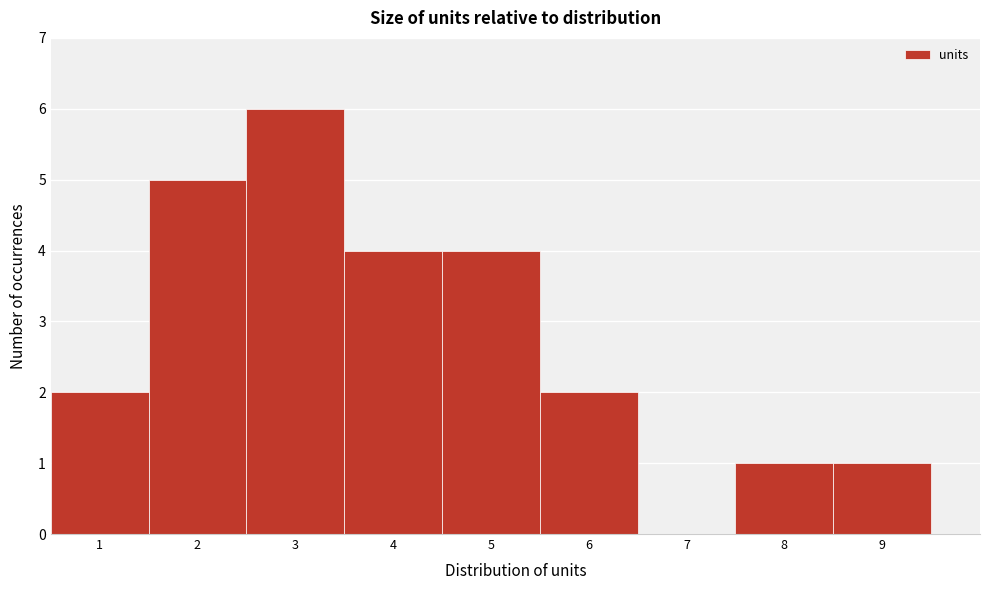

What is the height of the bar covering 7.5 to 8.5 on the x-axis? The values are not printed on the chart, so give them approximately, as read against the axis.

1